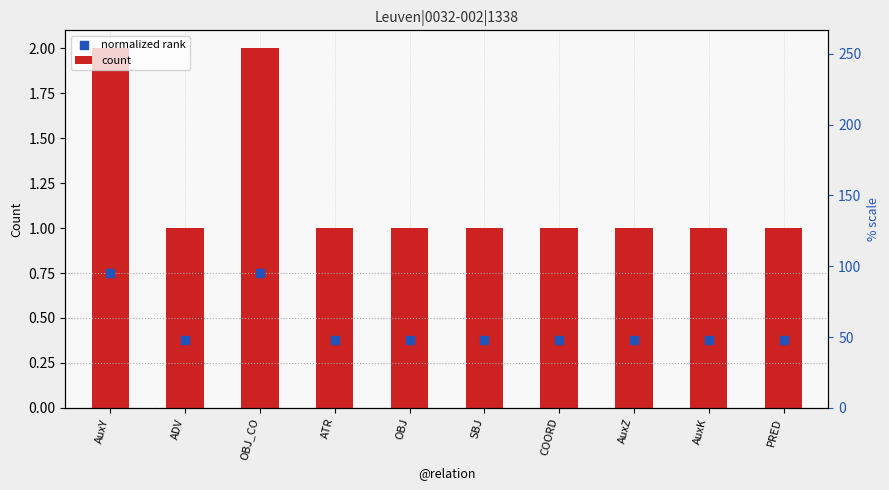

Which series reaches the maximum Y coordinate?

count